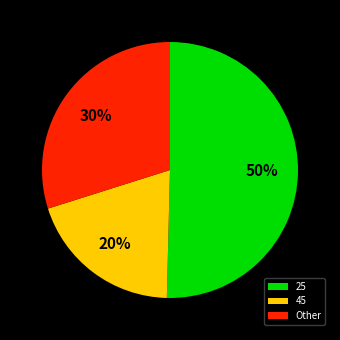

To the nearest percent, what is the difference between the Other and 45 slice percentages?

10%